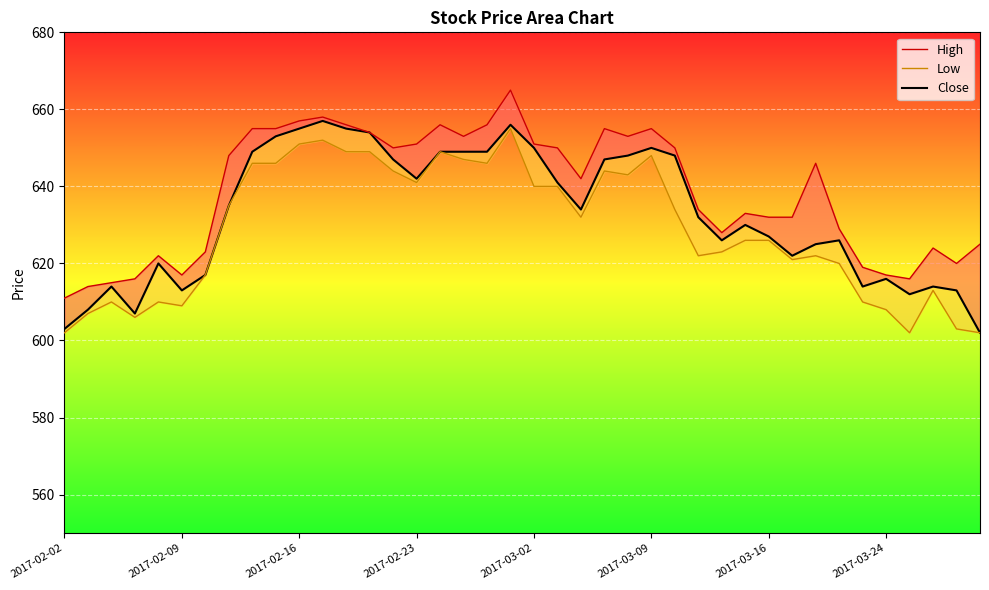

What is the difference between the maximum and minimum values in the Close series?

55